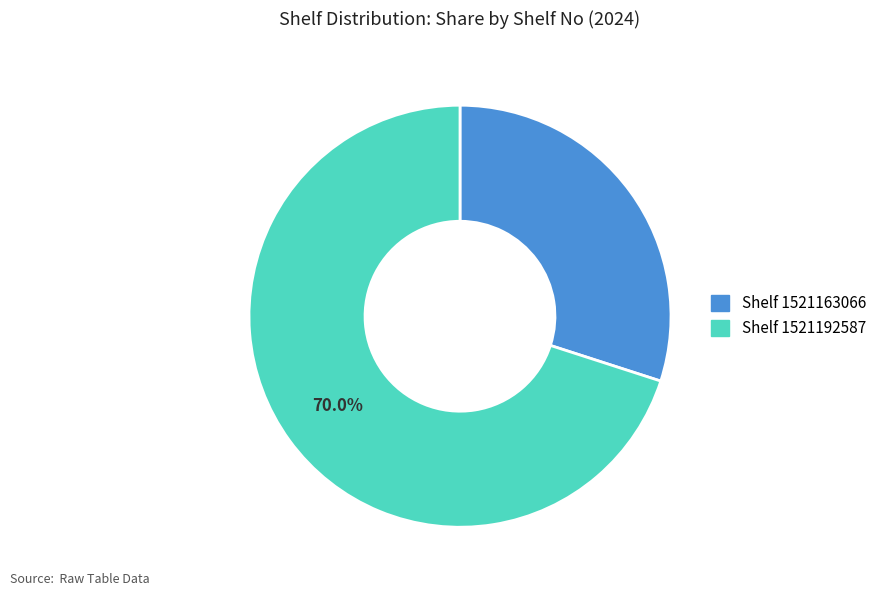

Does any single category account for the majority?

Yes